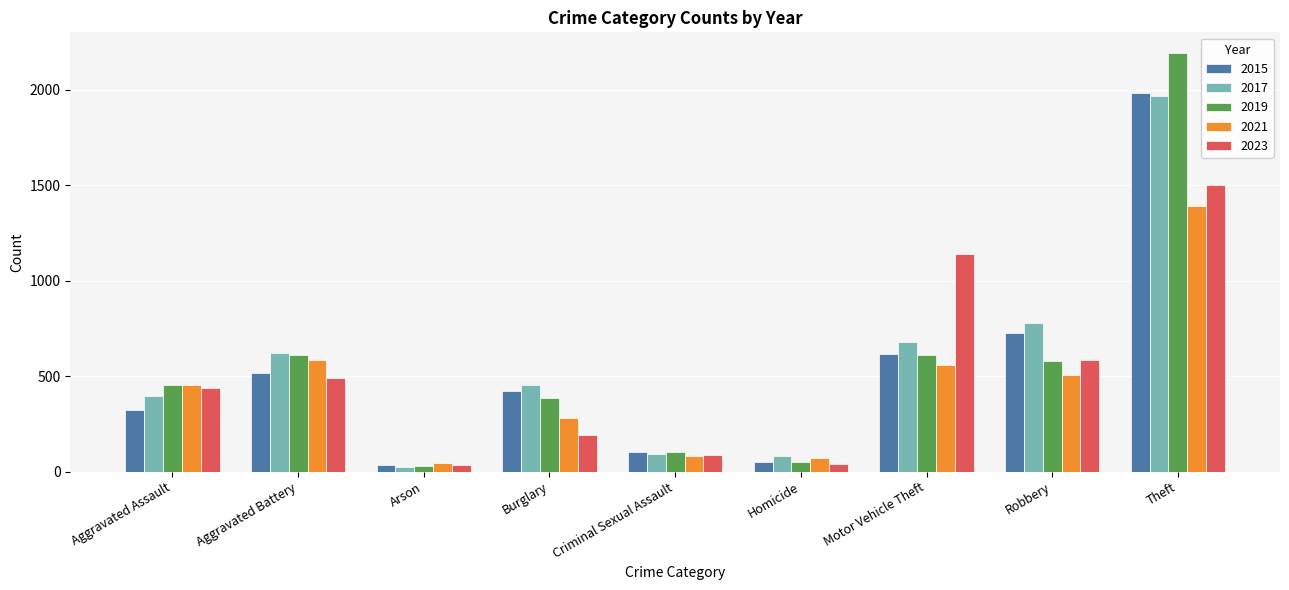

At which category is the sum across all series the highest?

Theft